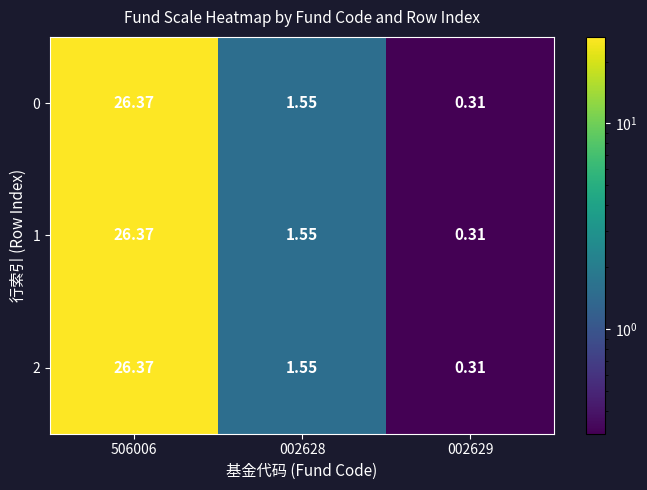

Is the value of 0 at 002629 greater than the value of 2 at 506006?

No